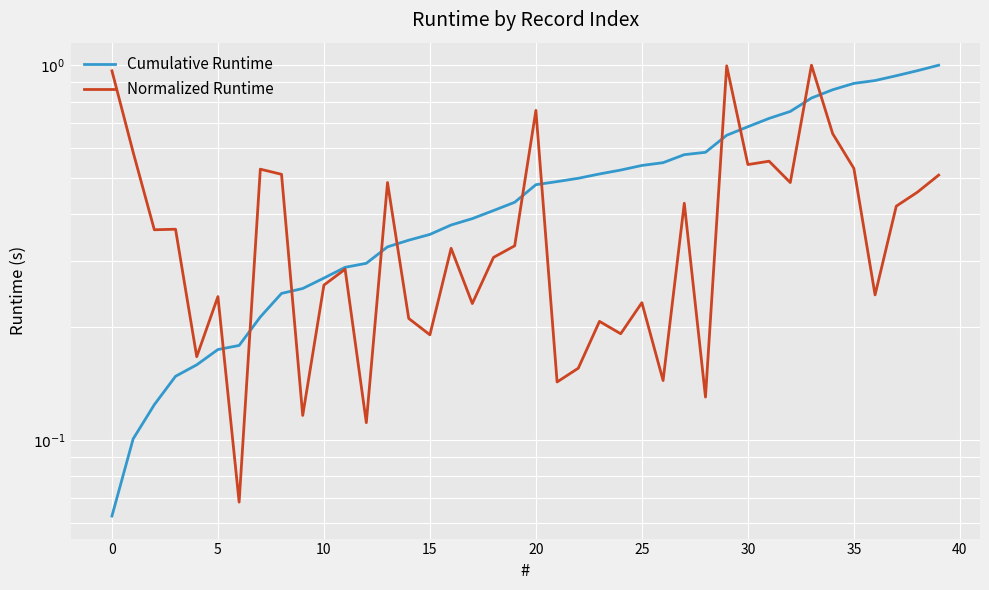

Is it true that Normalized Runtime equals 0.3 at 31?

False